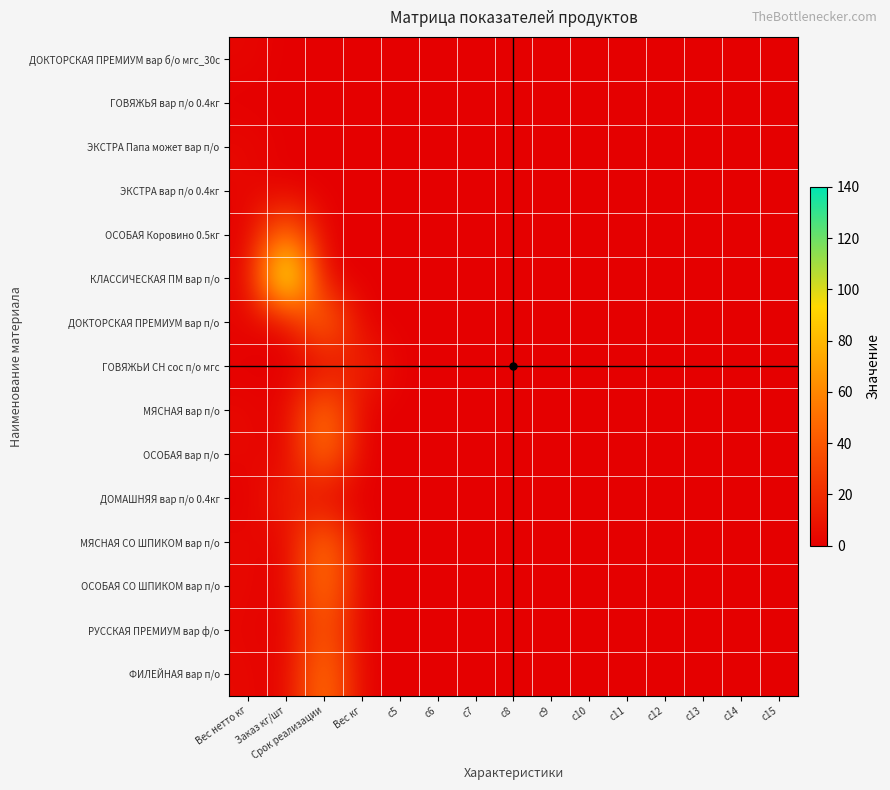

At how many categories does at least one series exceed 15?

3